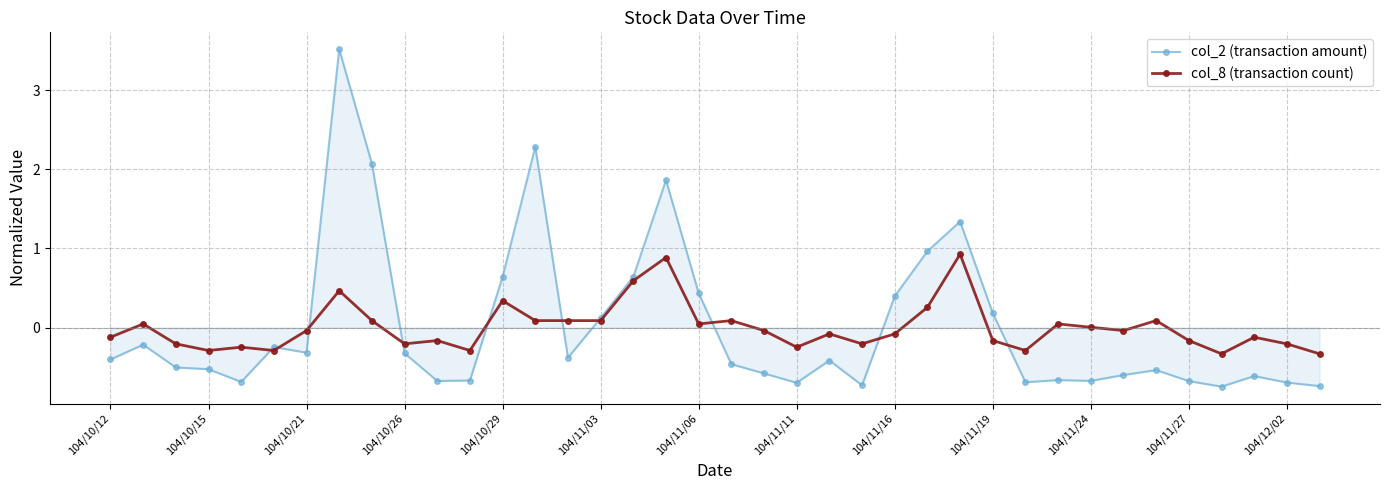

Which series has the widest spread of values?

col_2 (transaction amount)